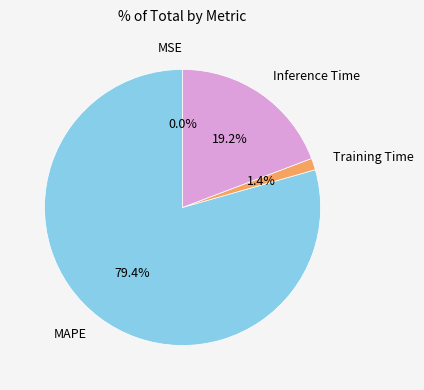

Does MAPE represent more than half of the total?

Yes